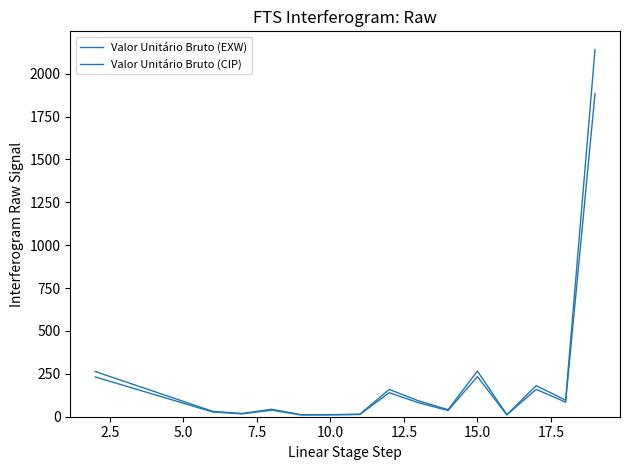

Does the chart display data point markers on the line(s)?

No